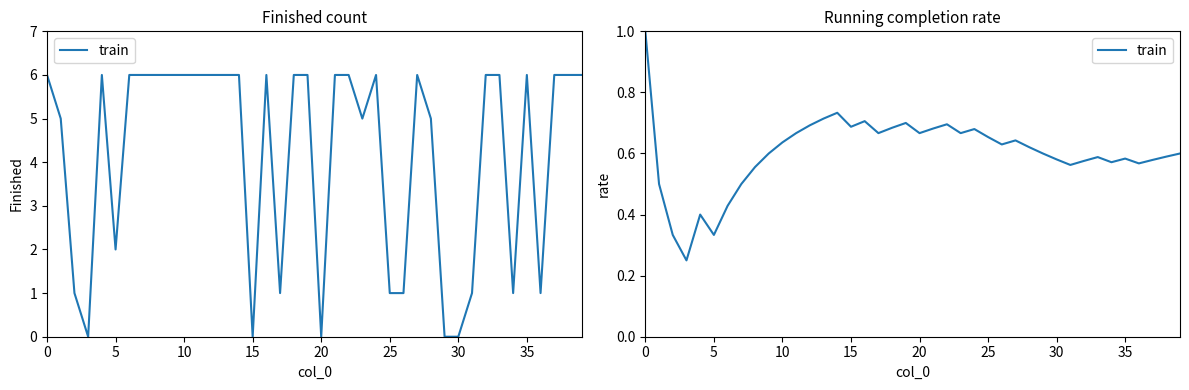

What is the difference between the second highest and second lowest values?

0.4